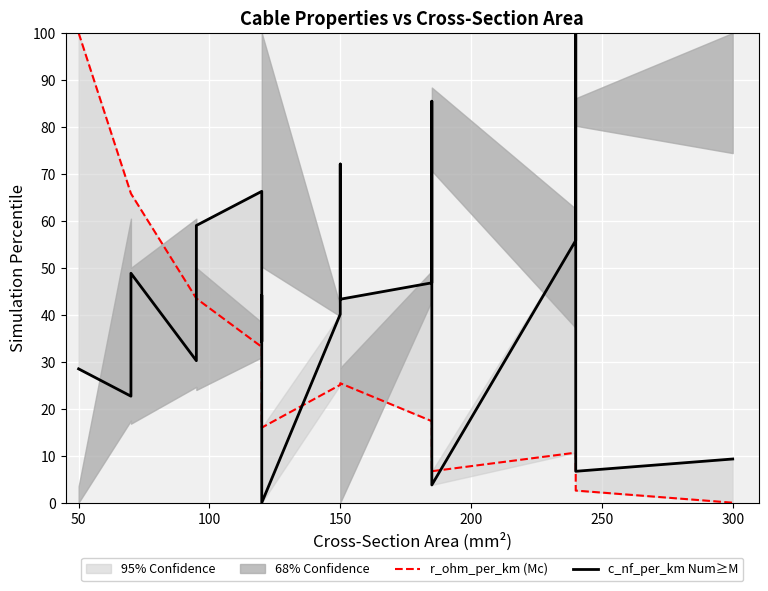

How many interior local peaks does the c_nf_per_km Num≥M series have?

6